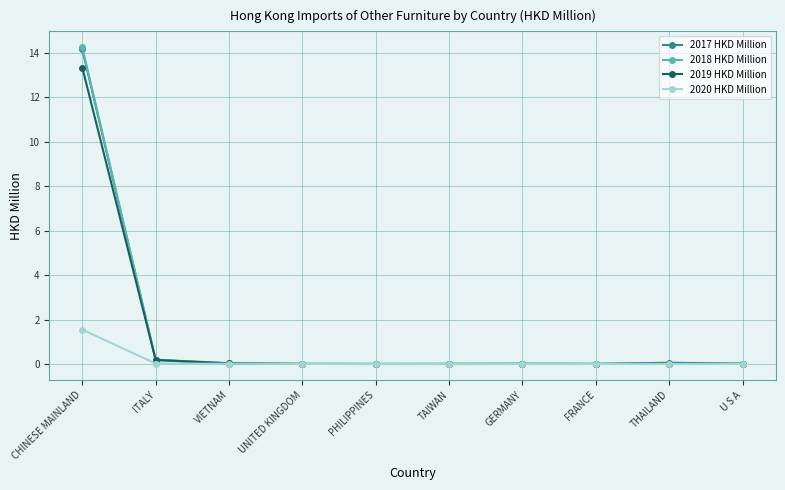

What is the total value across all series at CHINESE MAINLAND?

43.3